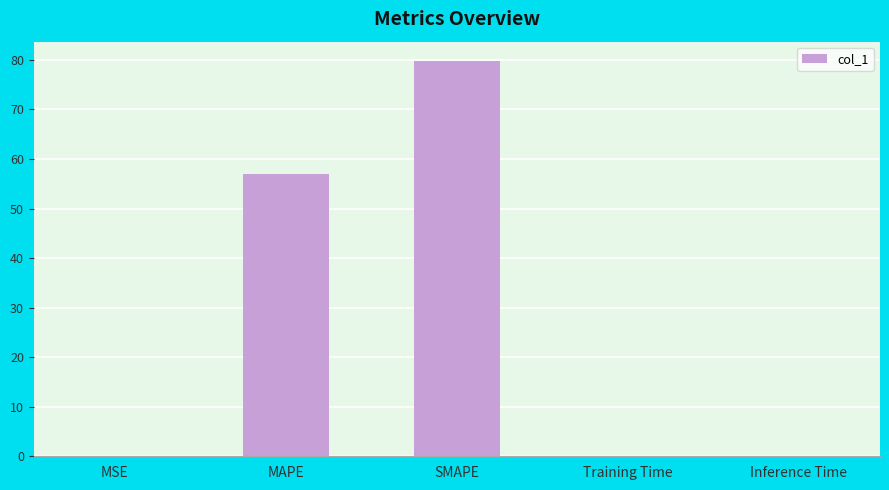

Are the bars horizontal?

No